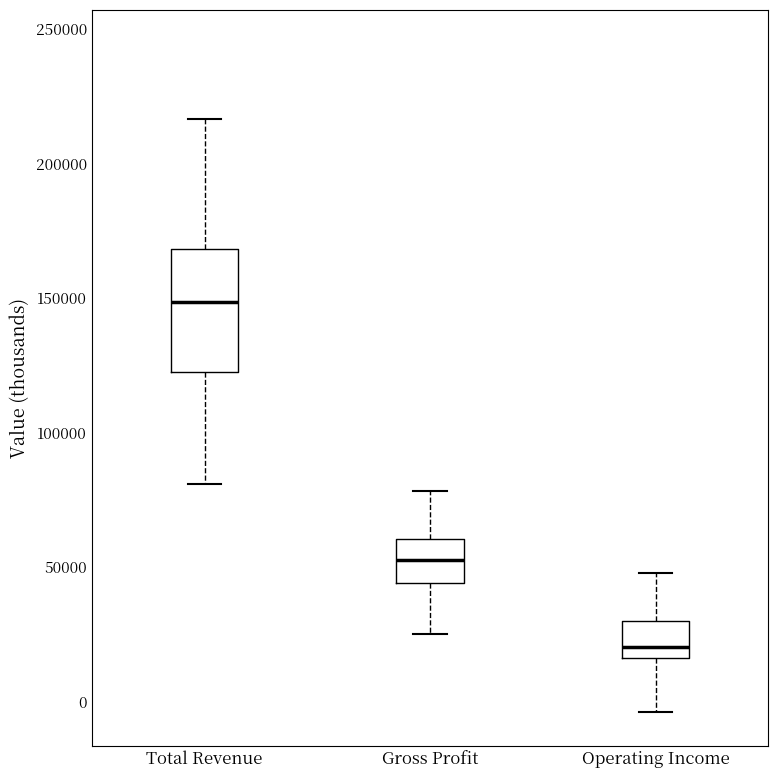

Where is the lower edge of the box for Operating Income on the y-axis? The values are not printed on the chart, so give them approximately, as read against the axis.

15000